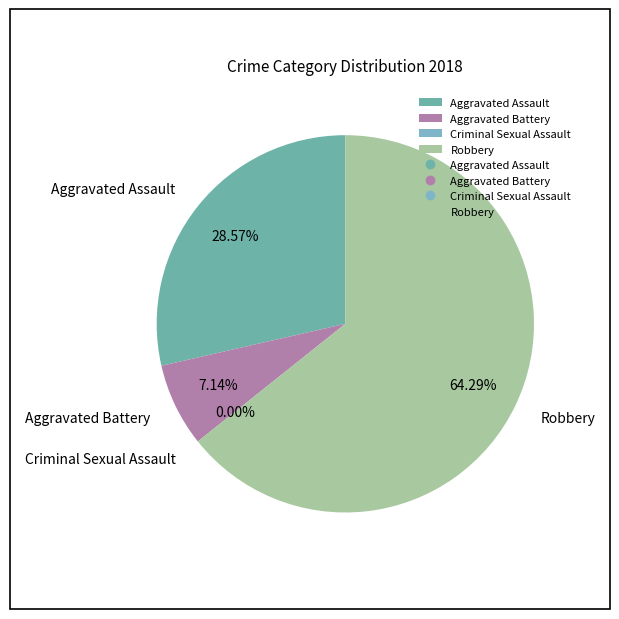

Which category has the biggest portion of the pie?

Robbery